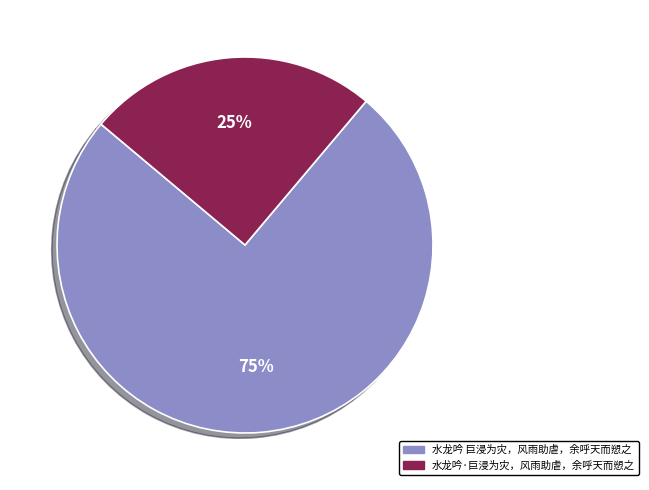

What is the largest slice in the pie chart?

水龙吟 巨浸为灾，风雨助虐，余呼天而愬之